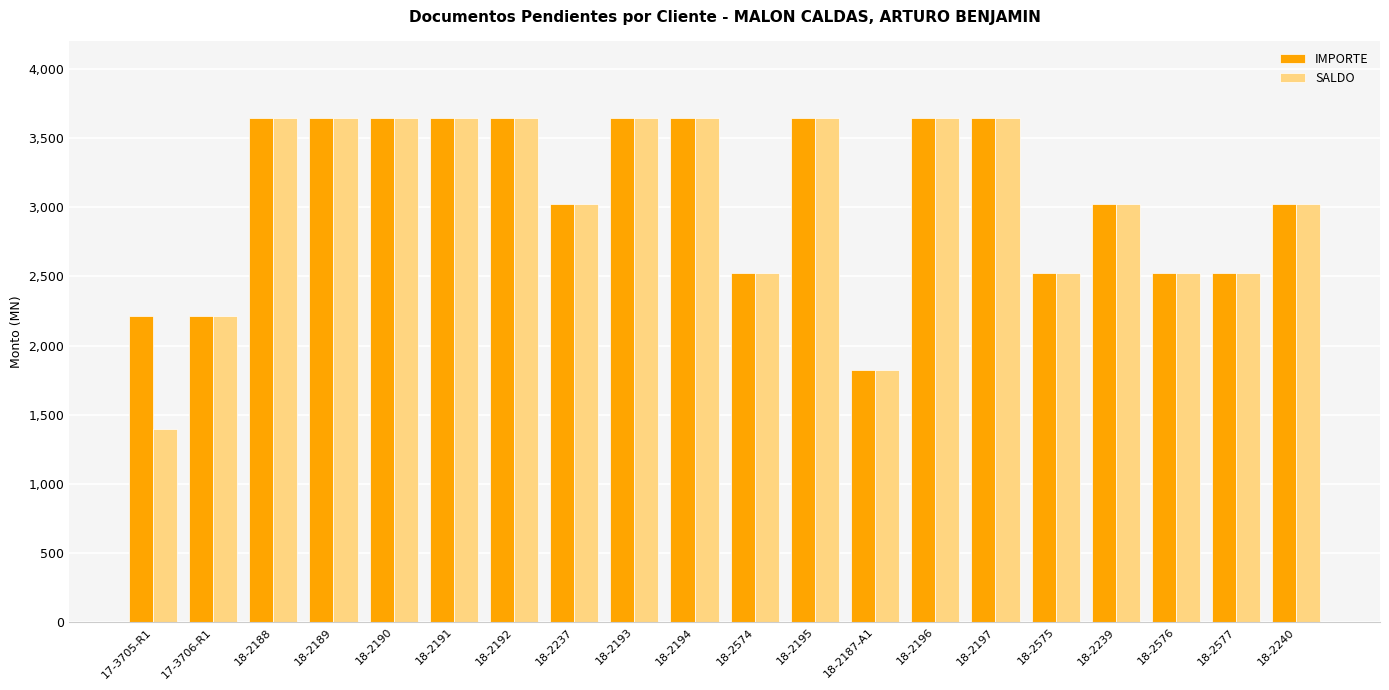

Which series has the widest spread of values?

SALDO